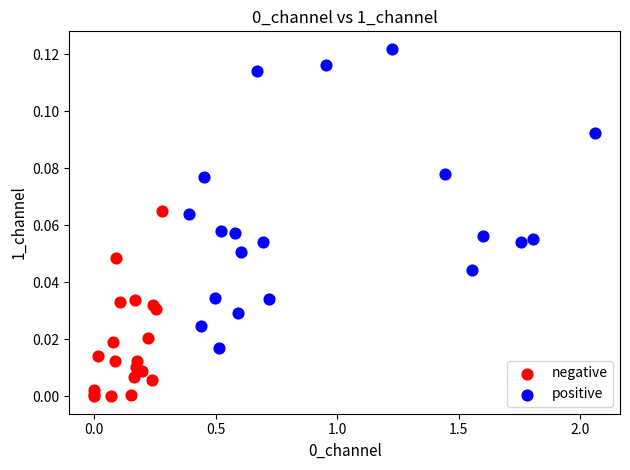

Which series contains the highest Y value?

positive